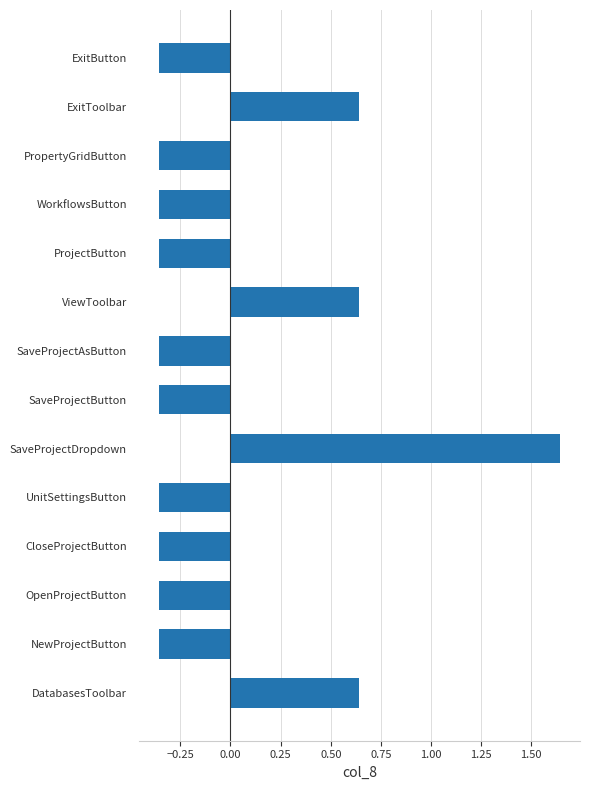

Which category has the highest value across all series?

SaveProjectDropdown